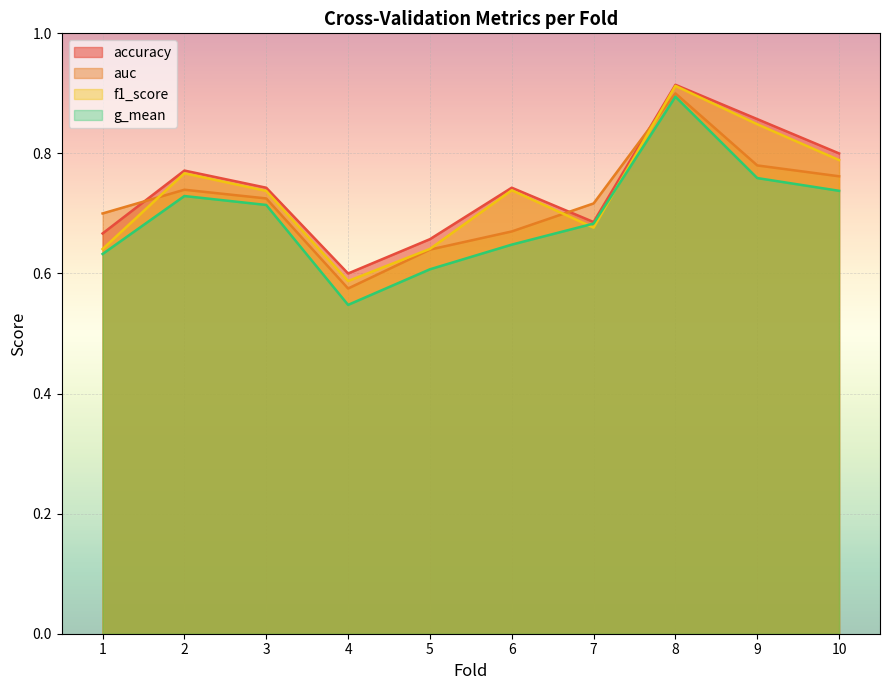

List the series in order of their overall mean, lowest first.

g_mean, auc, f1_score, accuracy